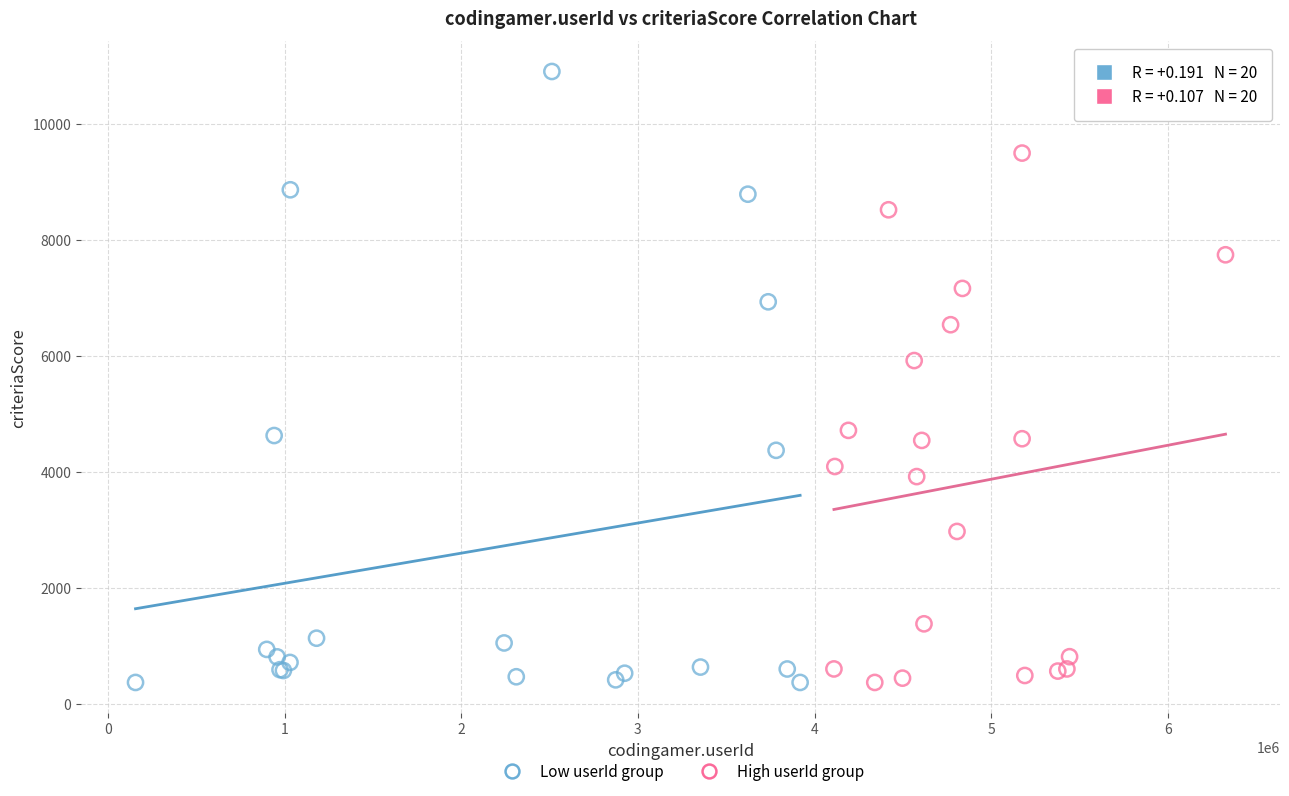

What are all the series names shown in the legend?

Low userId group, High userId group